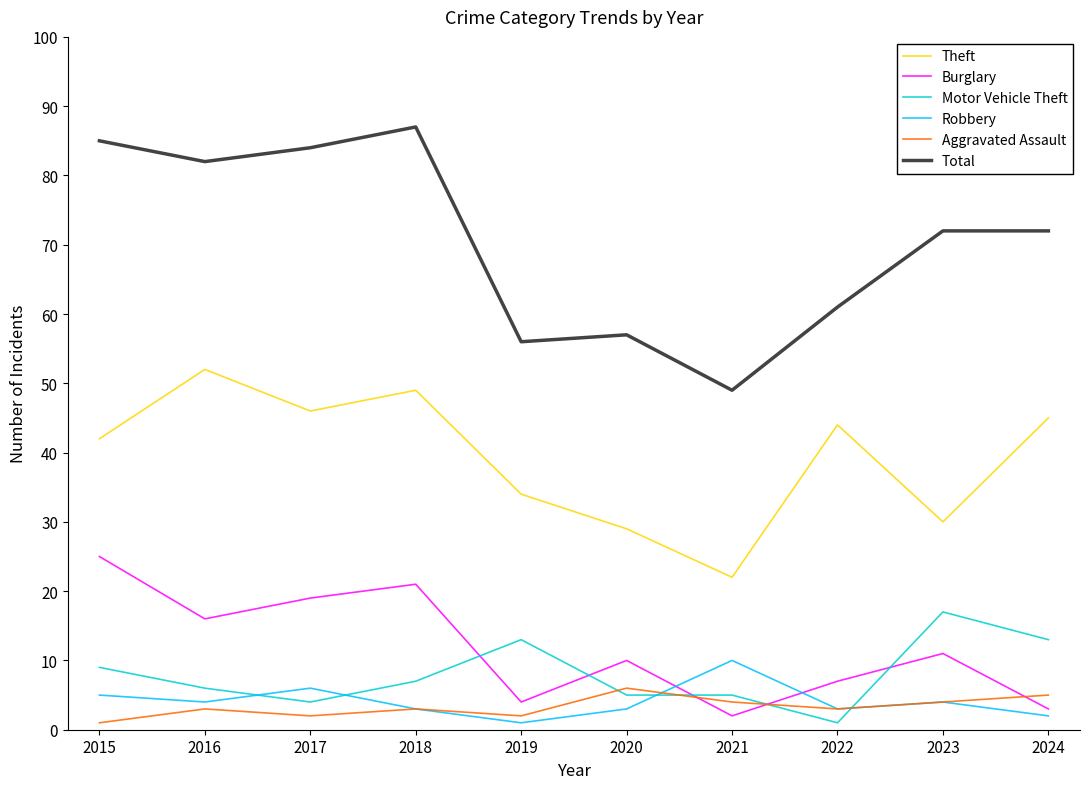

True or false: Theft and Aggravated Assault cross at least once.

False